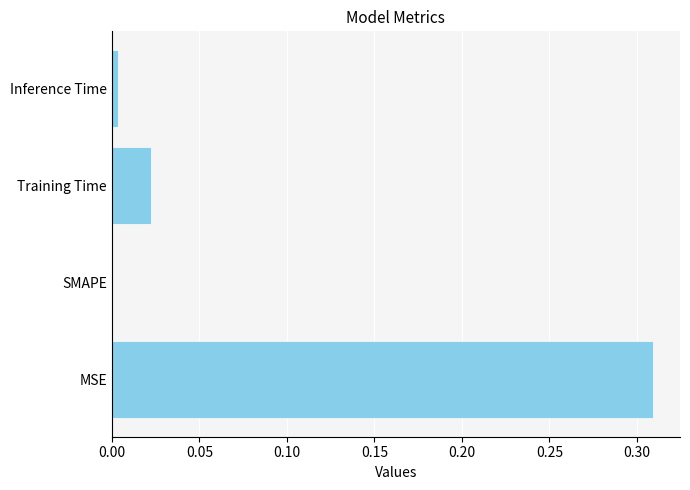

Which label corresponds to the largest value in the chart?

MSE